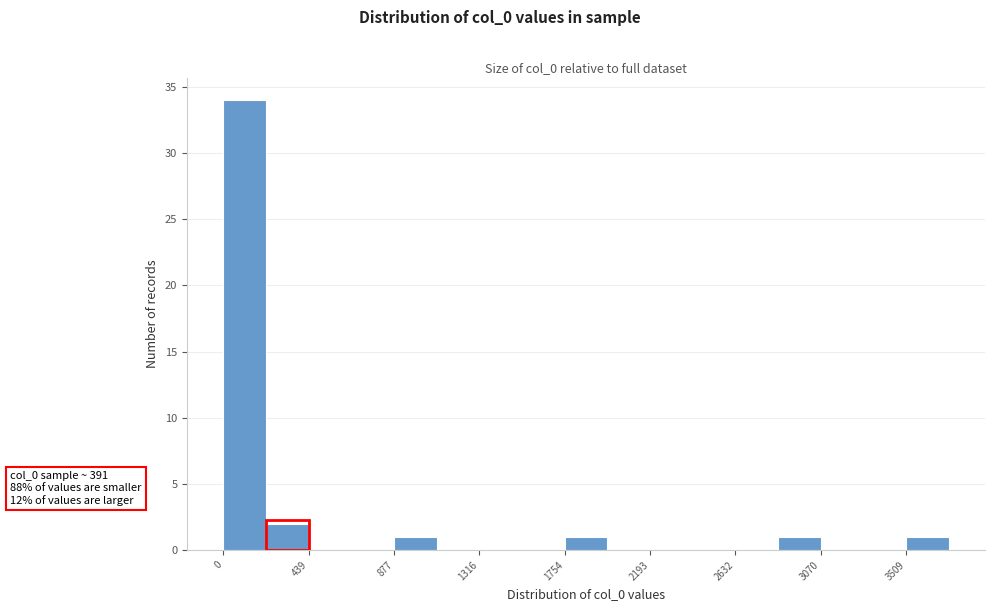

Which range on the x-axis has the tallest bar?

0 to 200